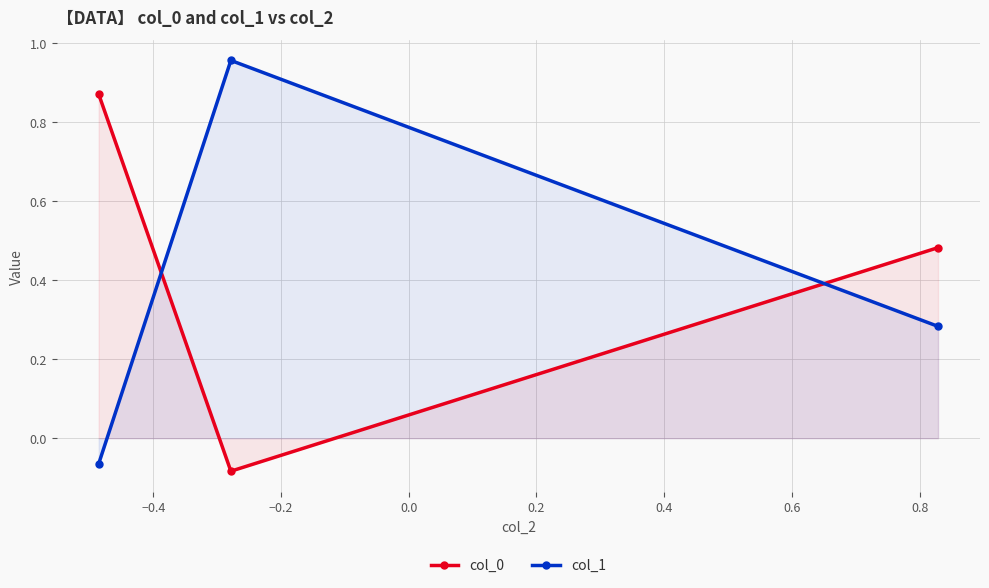

At how many categories does at least one series exceed 0?

3